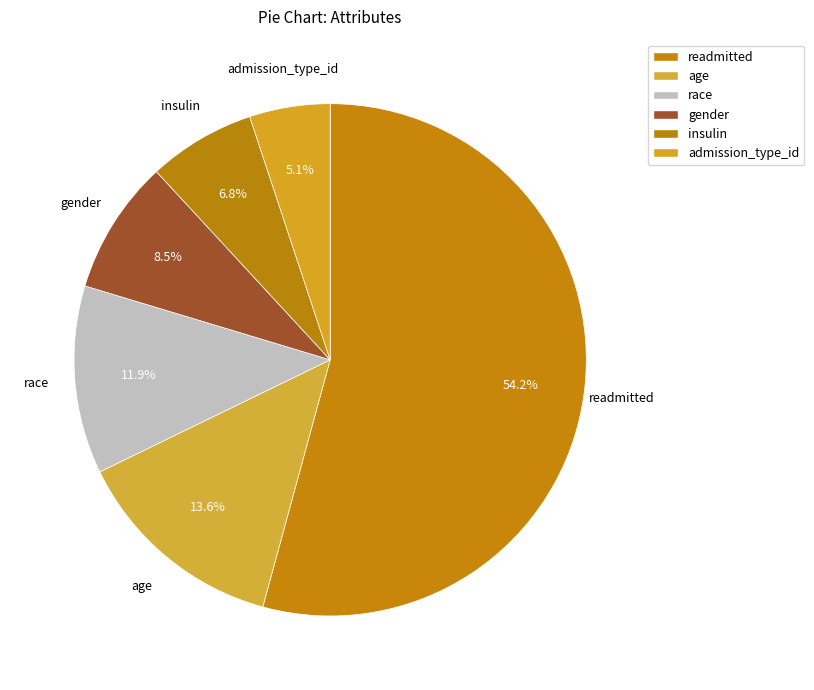

Is readmitted the majority of the pie?

Yes